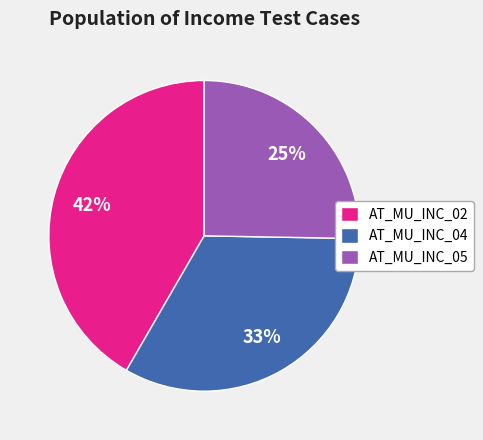

Combined, do AT_MU_INC_05 and AT_MU_INC_04 account for over 50%?

Yes